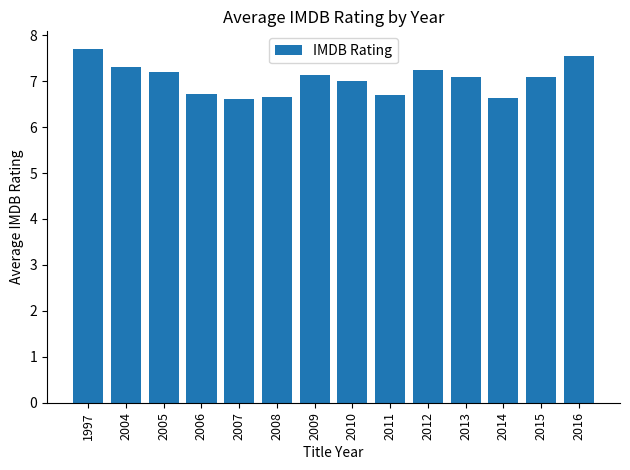

What is the change in value from 2010 to 2014?

-0.4